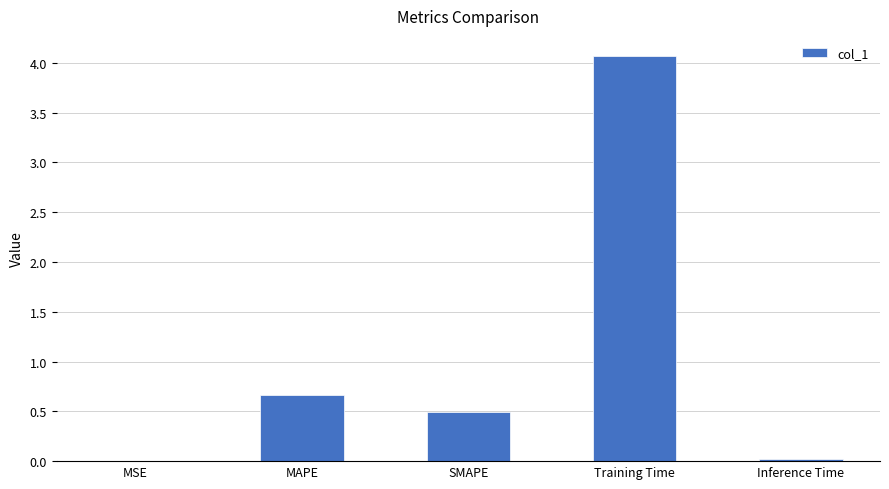

Is it true that the value at Inference Time is 0.0?

True